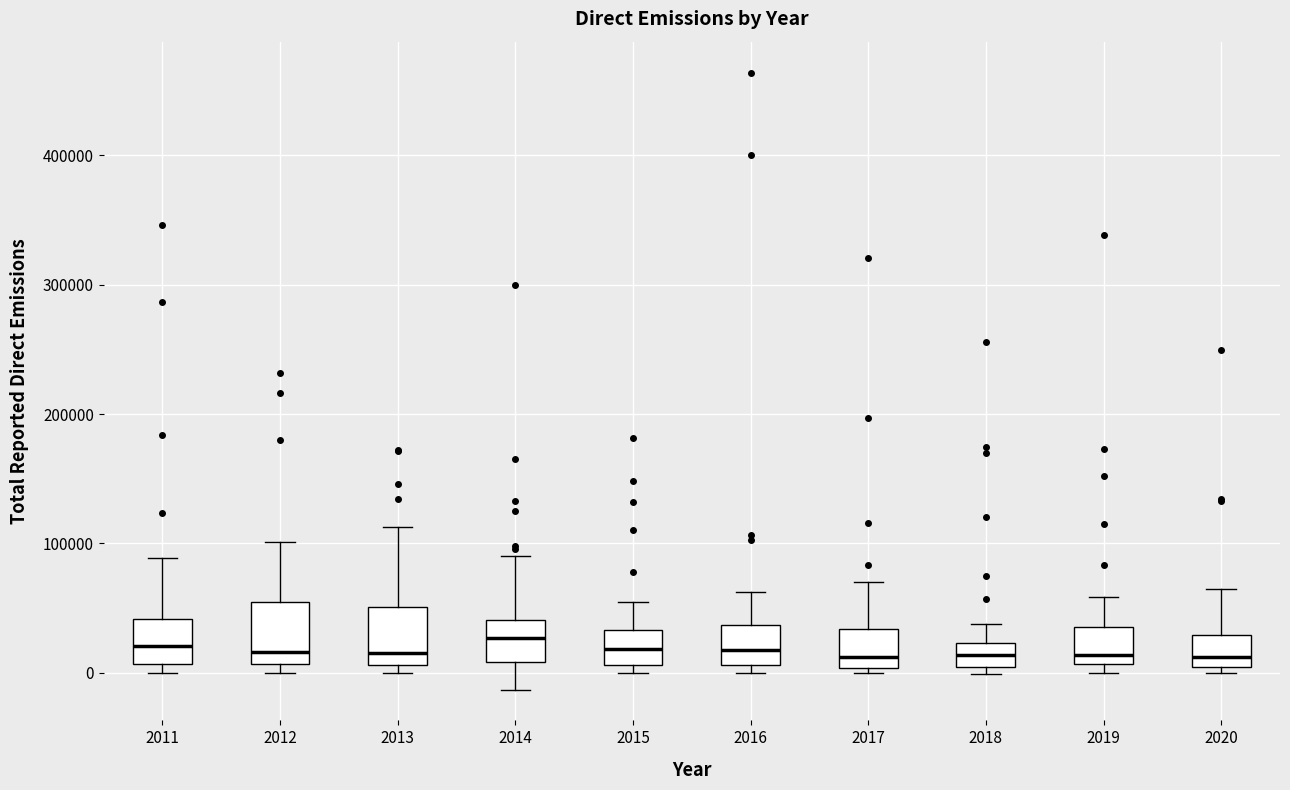

Where is the lower edge of the box at x = 2020 on the y-axis? The values are not printed on the chart, so give them approximately, as read against the axis.

0